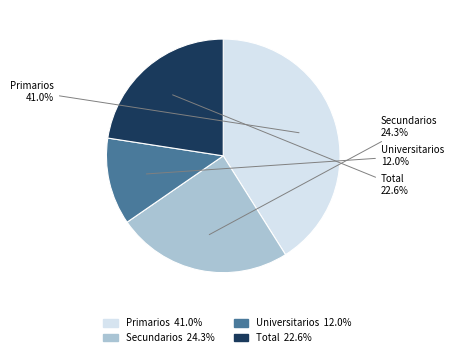

To the nearest percent, what is the difference between the Total and Secundarios slice percentages?

2%